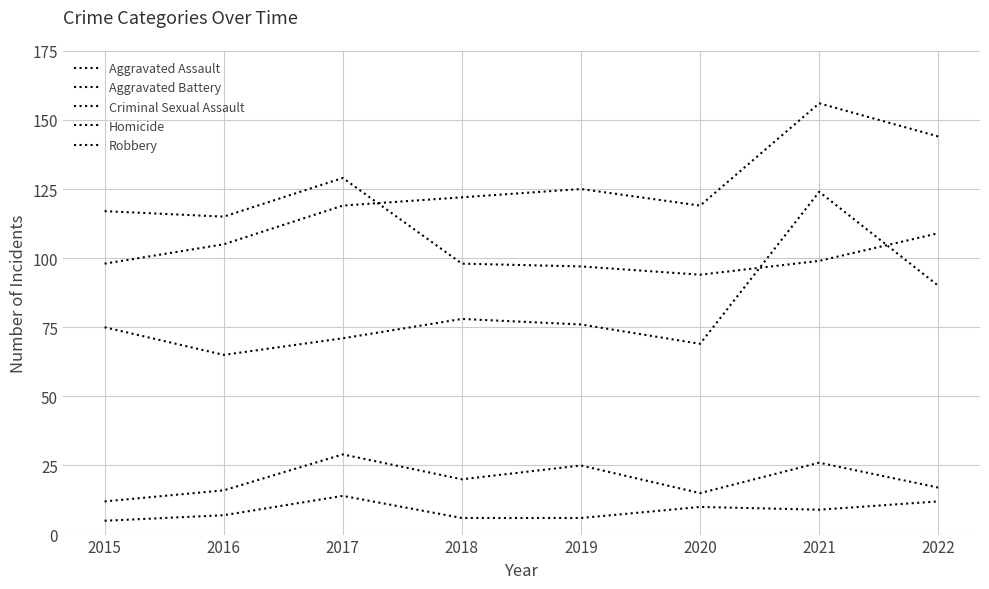

How many lines are shown in the chart?

5